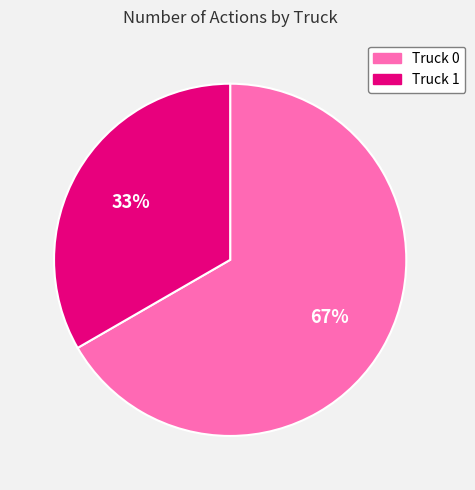

Is Truck 1 the majority of the pie?

No